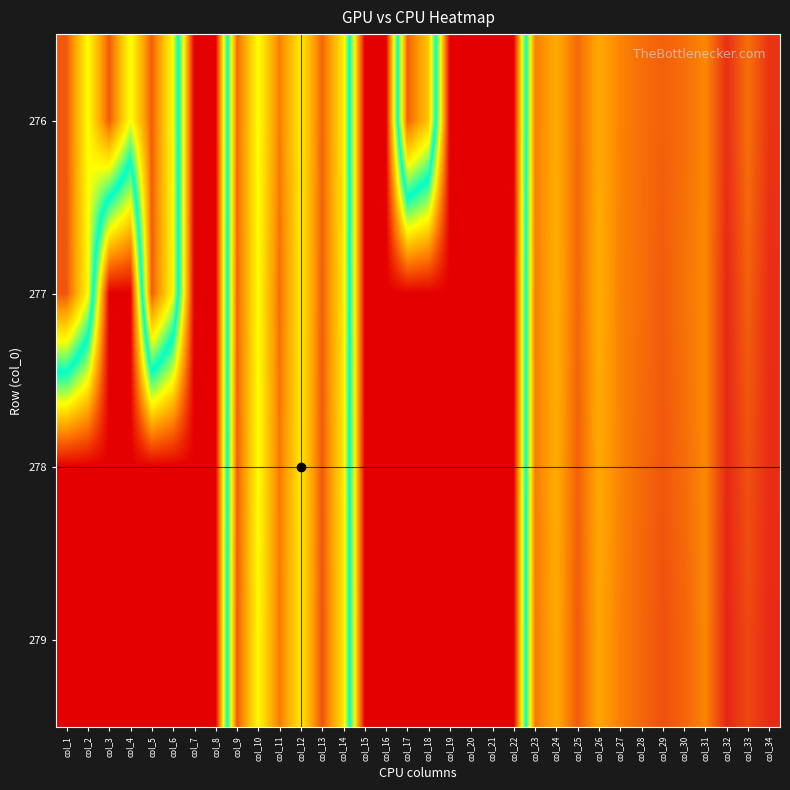

How many distinct data groups are displayed?

4